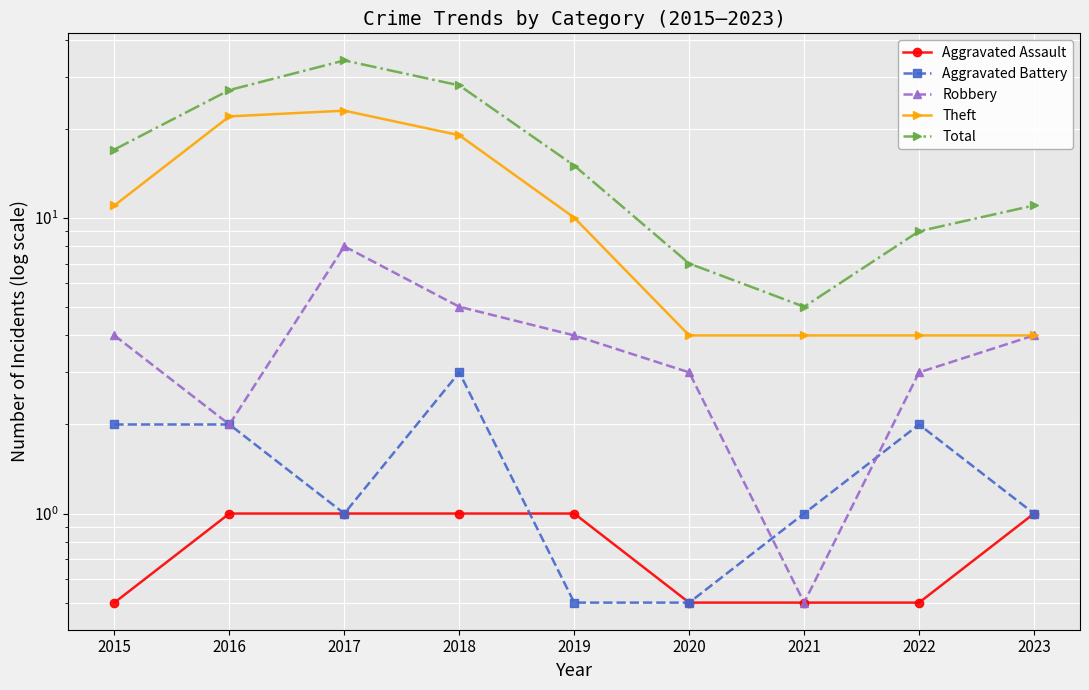

True or false: Aggravated Battery has a value of 3.0 at 2018.

True